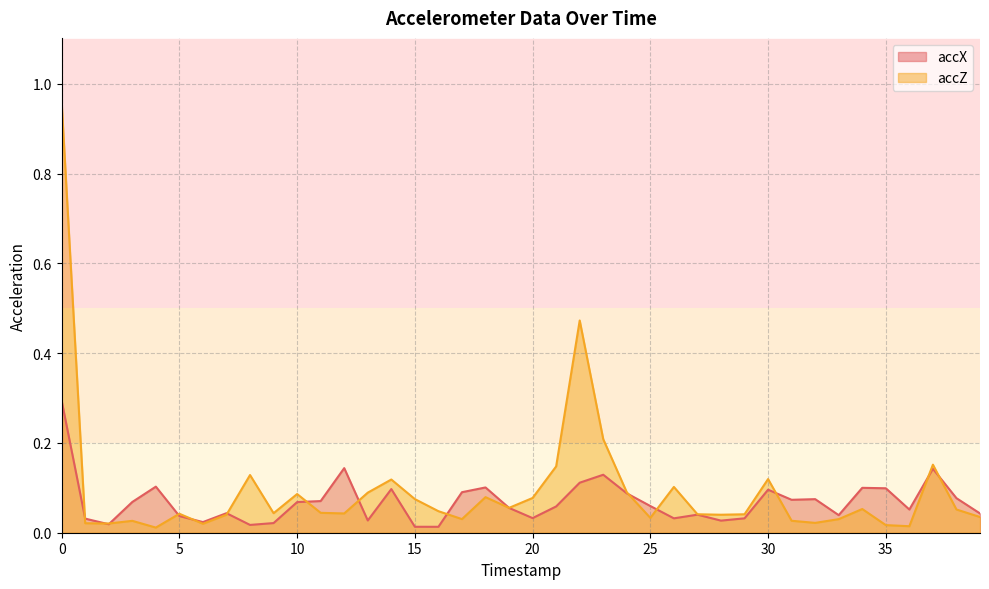

How many intersections are there between accX and accZ?

15